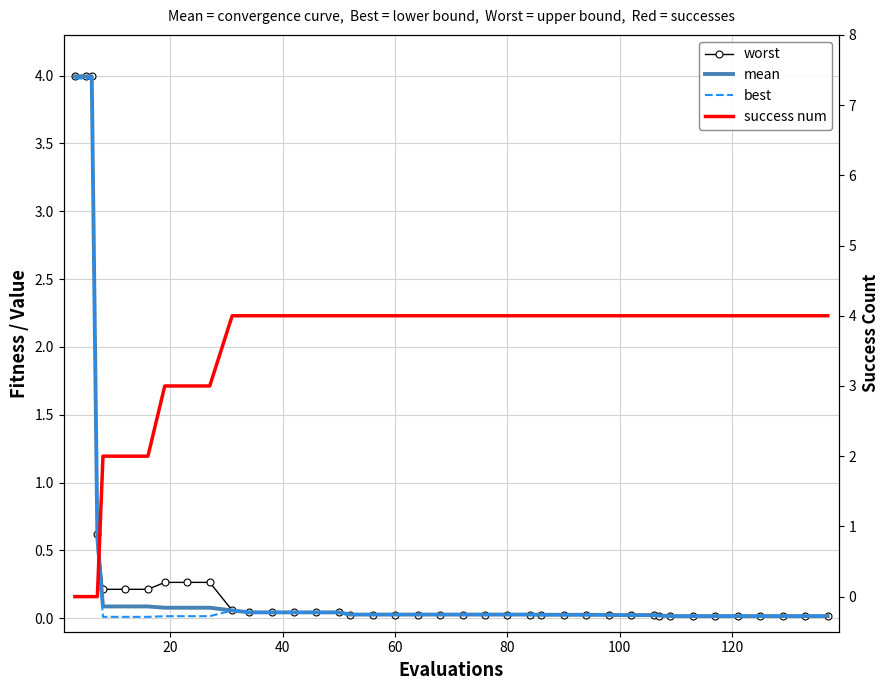

How many interior local valleys does the worst series have?

1